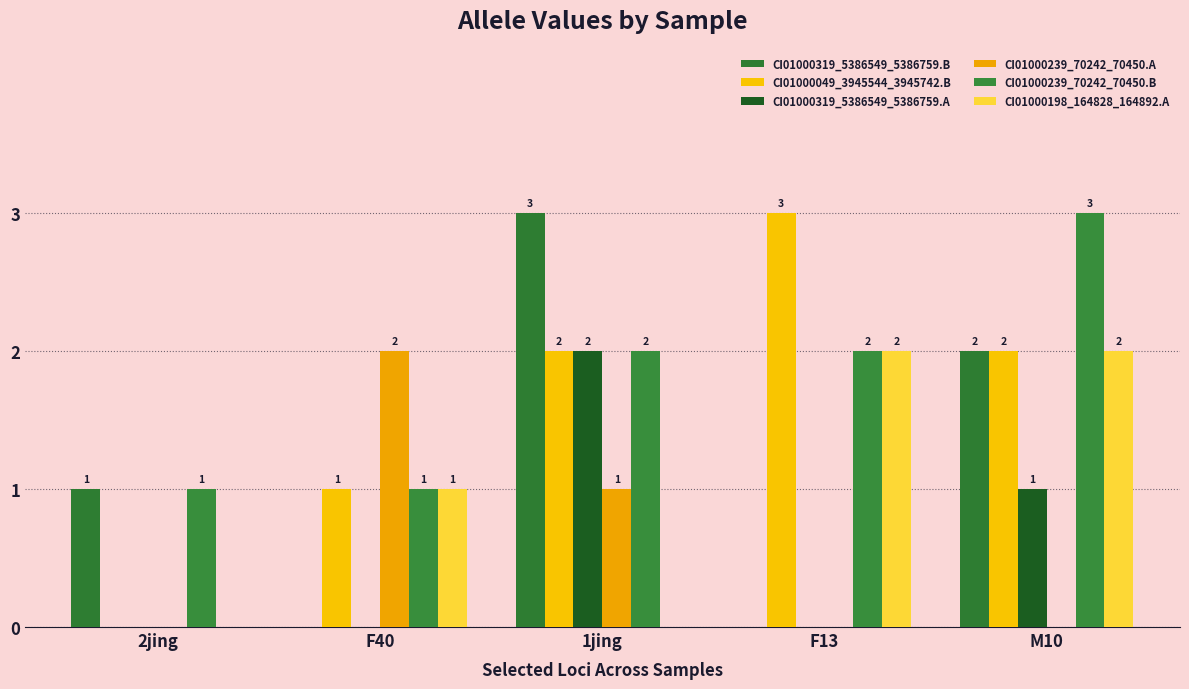

Read the CI01000198_164828_164892.A value at M10.

2